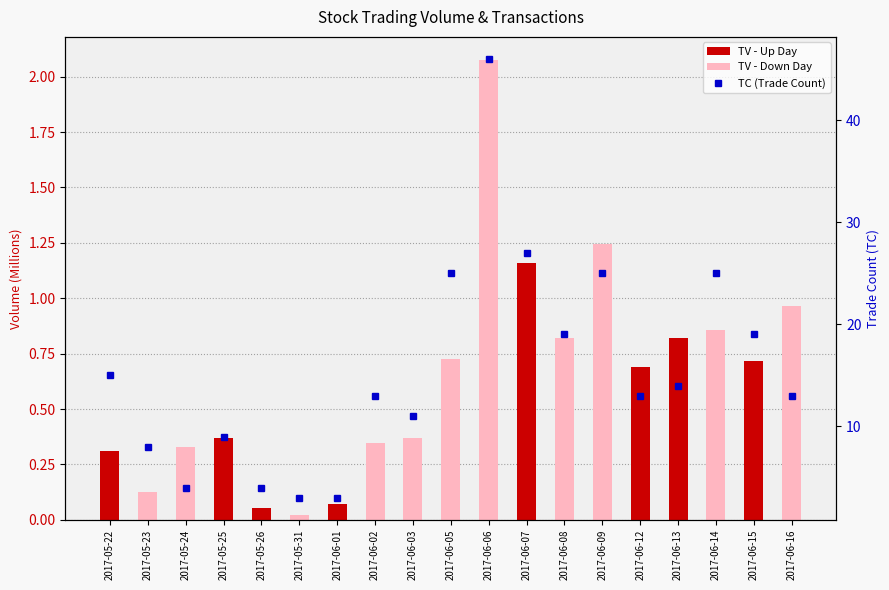

How many data points in TC (Trade Count) are less than 13?

7